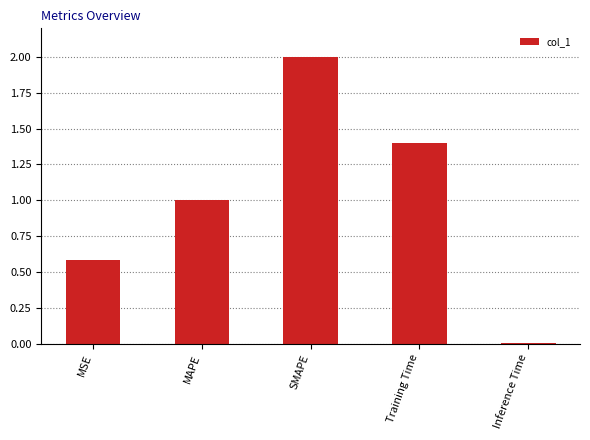

What is the difference between the maximum and minimum values?

2.0